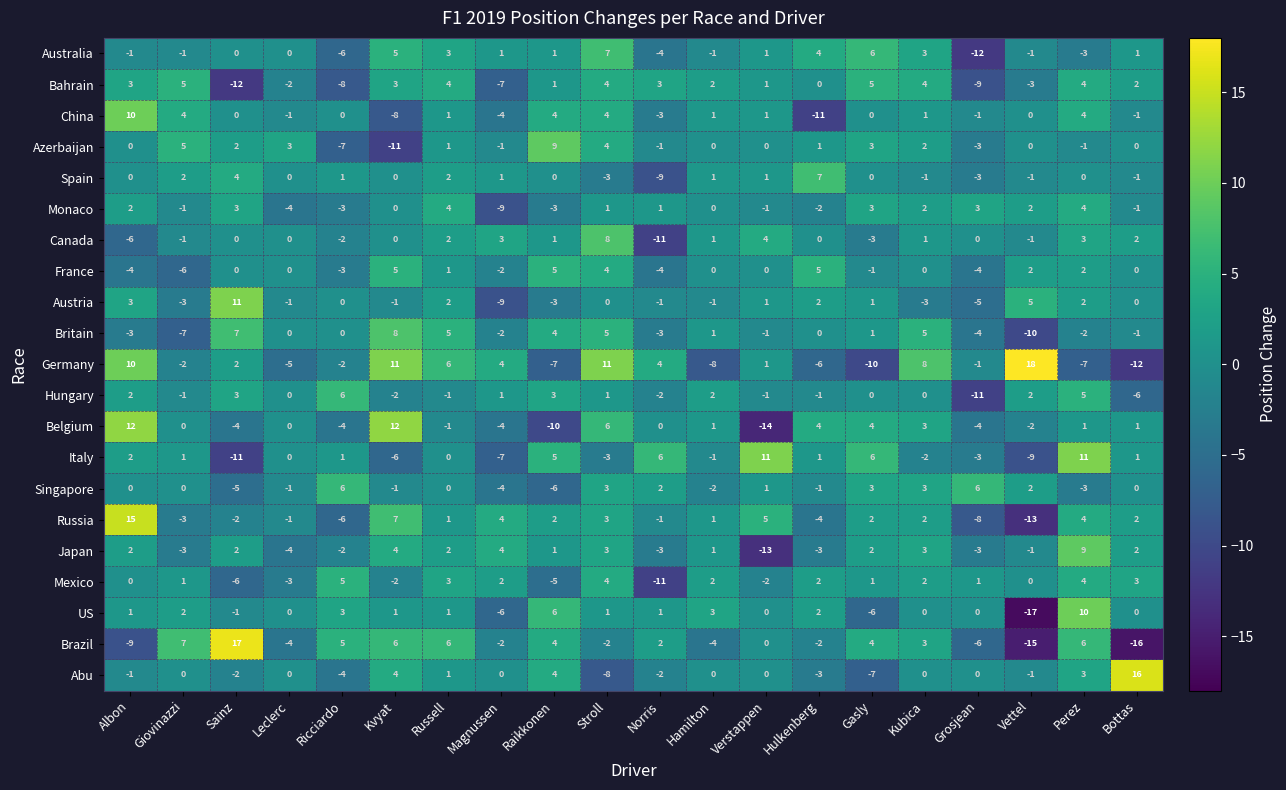

The Australia series shows 0 at Hamilton. True or false?

False